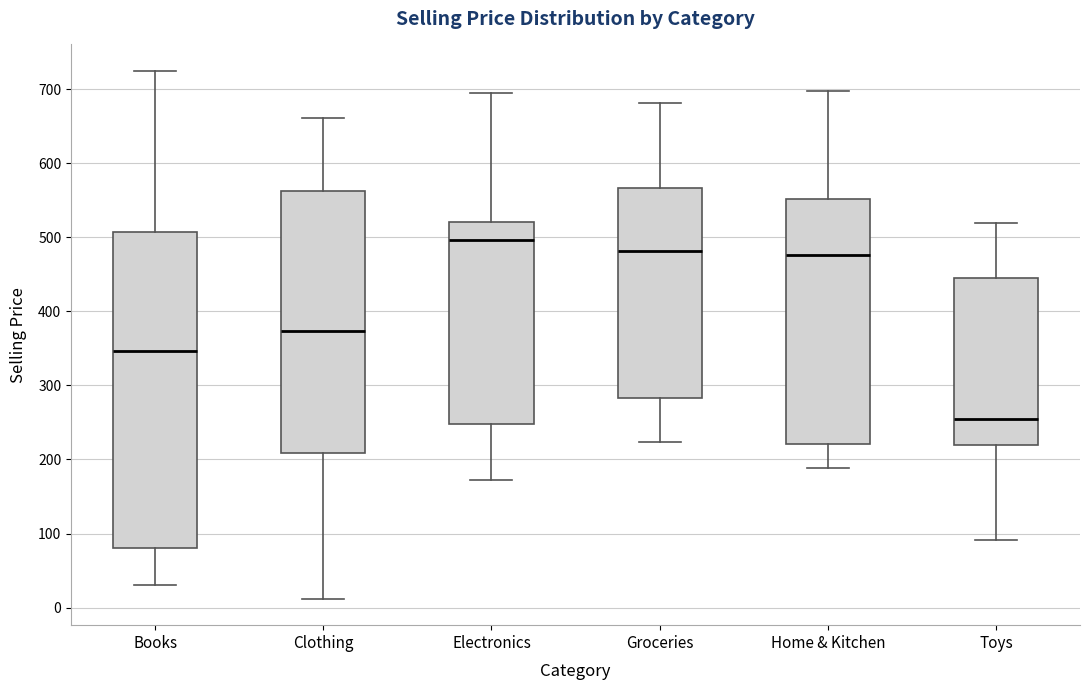

Which box is the tallest, from its lower edge to its upper edge?

Books